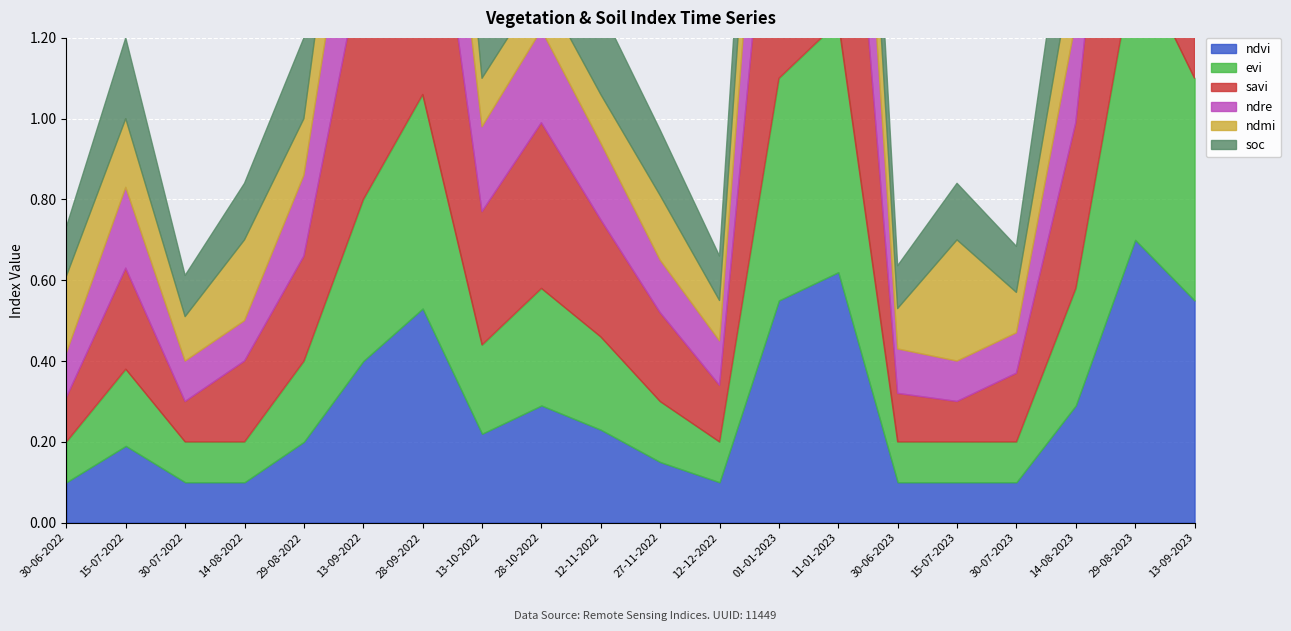

At how many categories does at least one series exceed 0?

20